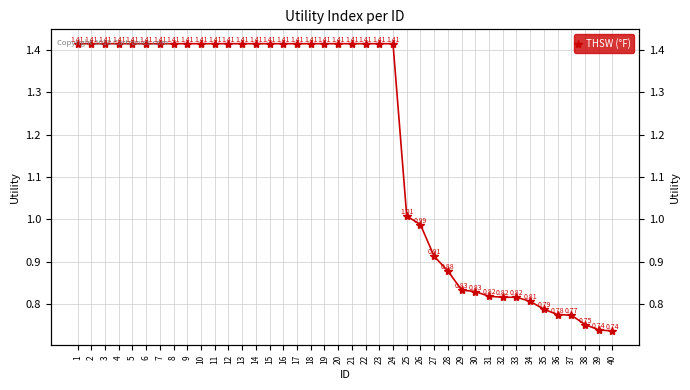

Rank the categories by value from lowest to highest.

40, 39, 38, 37, 36, 35, 34, 32, 33, 31, 30, 29, 28, 27, 26, 25, 1, 2, 3, 4, 5, 6, 7, 8, 9, 10, 11, 12, 13, 14, 15, 16, 17, 18, 19, 20, 21, 22, 23, 24